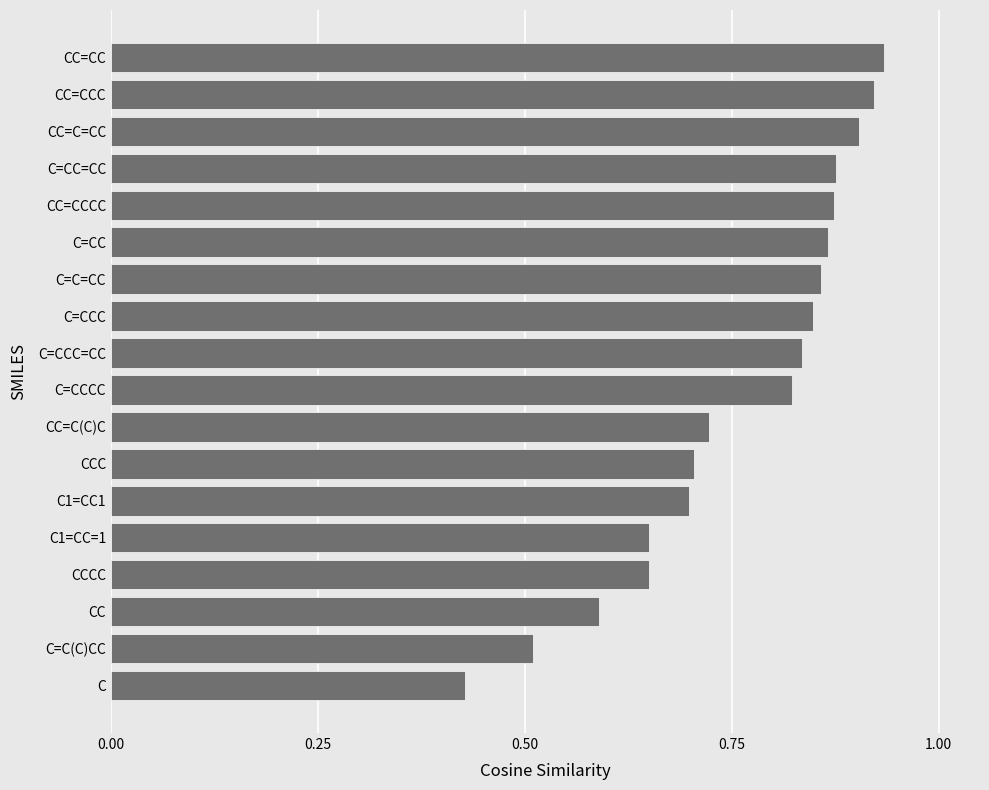

What is the sum of the values at CC=CCCC and C=CCC?

1.7